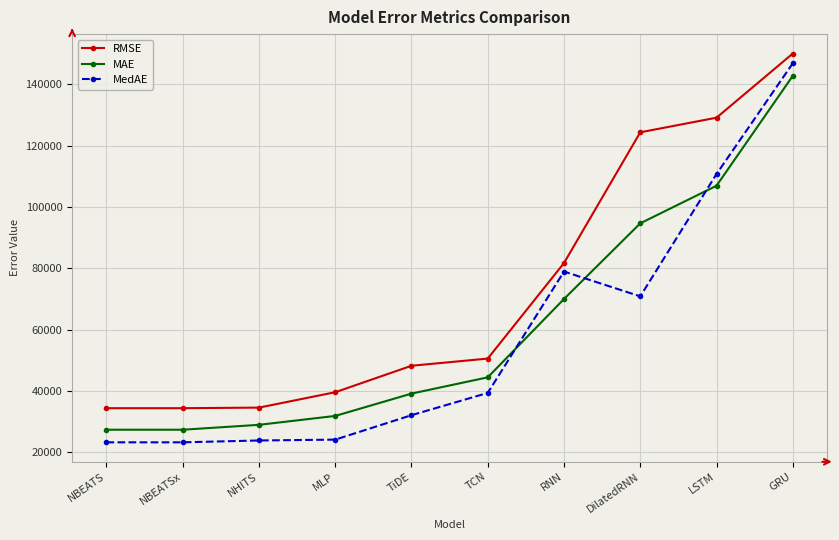

What is the average value of the MedAE series?

57292.5